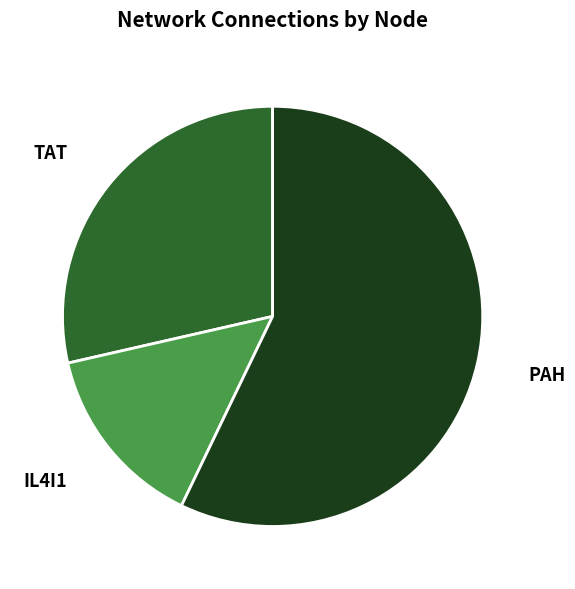

Which category has the biggest portion of the pie?

PAH